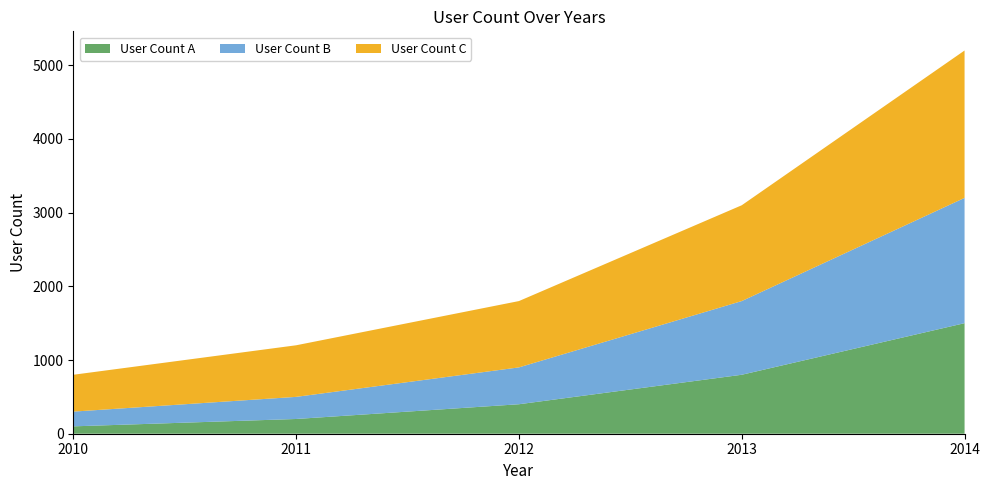

Reading left to right, transcribe all the data shown in this chart.

User Count A: 2010=100	2011=200	2012=400	2013=800	2014=1500
User Count B: 2010=200	2011=300	2012=500	2013=1000	2014=1700
User Count C: 2010=500	2011=700	2012=900	2013=1300	2014=2000